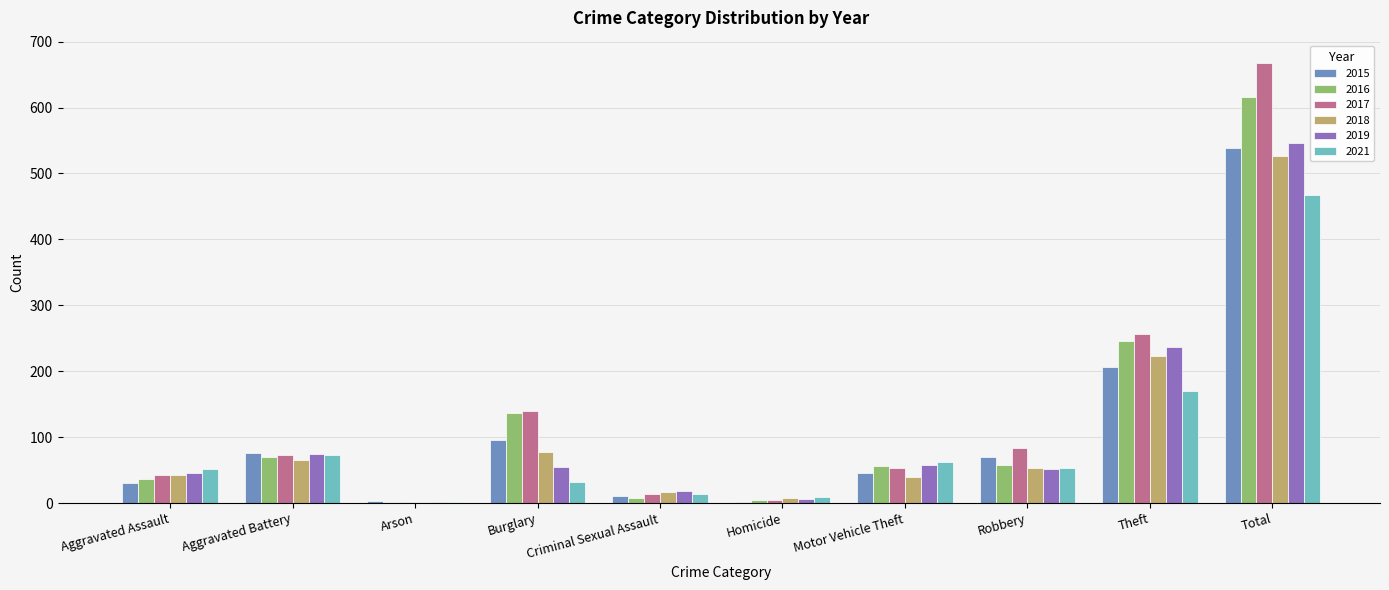

Are the bars horizontal?

No